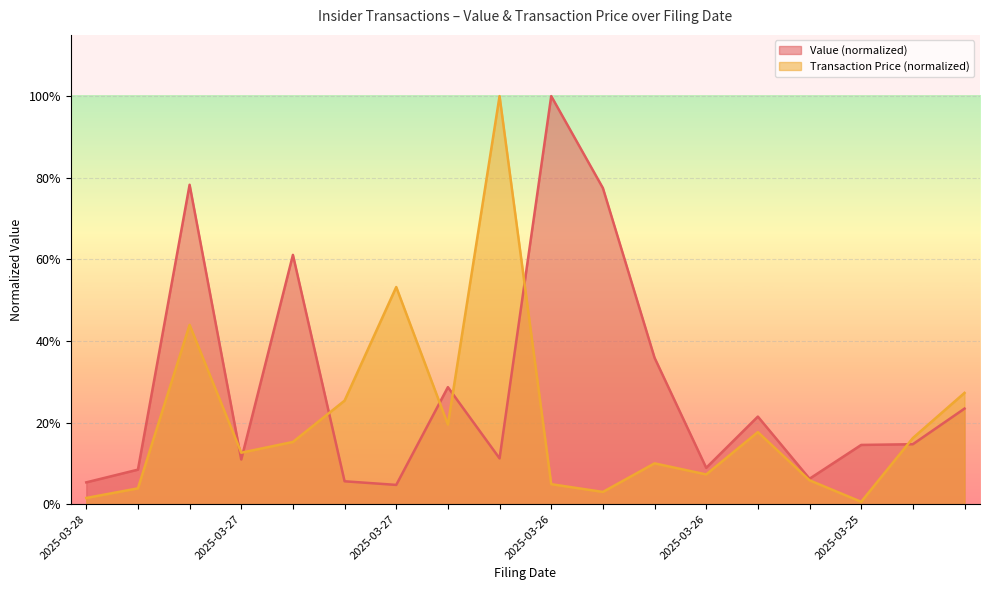

How many points are lower than both their immediate neighbors (excluding endpoints)?

5